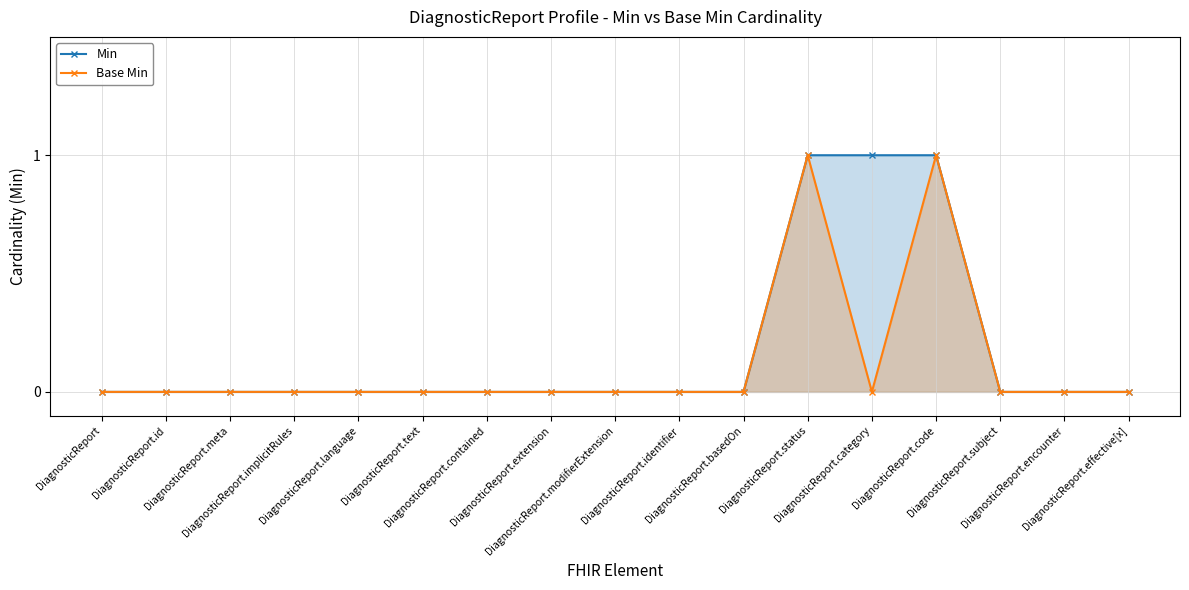

The Base Min series shows 0 at DiagnosticReport.encounter. True or false?

False